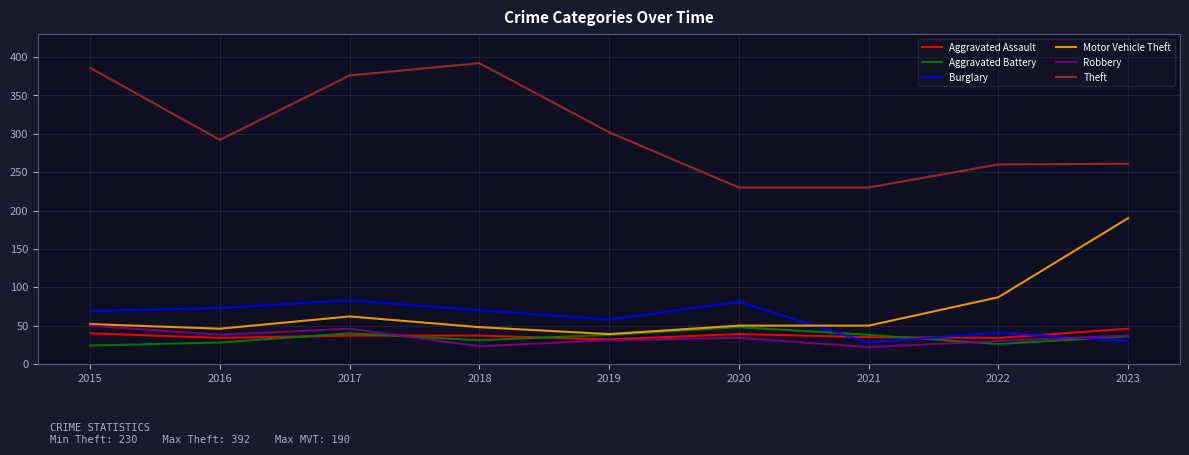

What is the smallest value displayed?

22